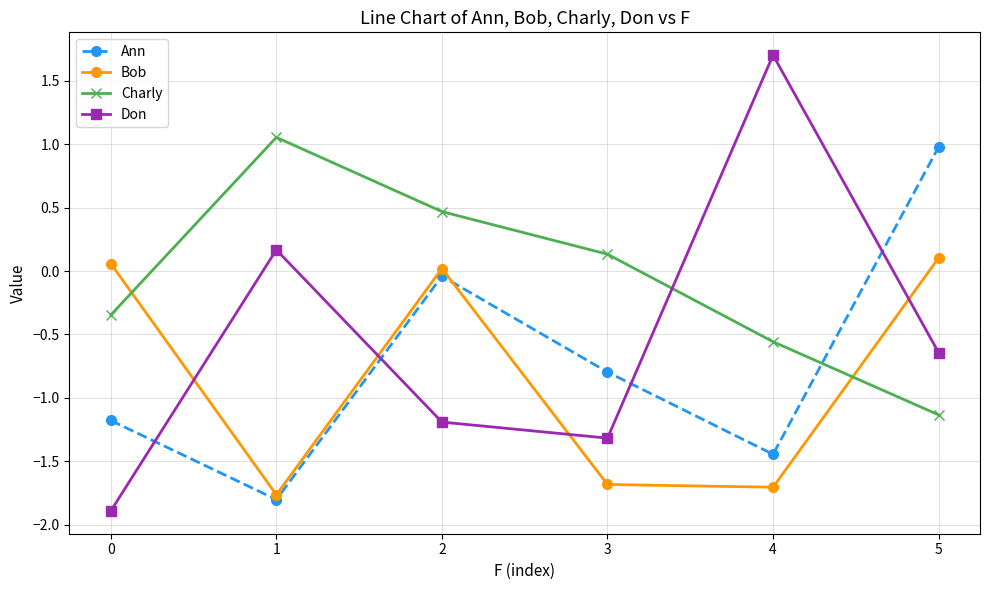

How many interior local peaks does the Charly series have?

1